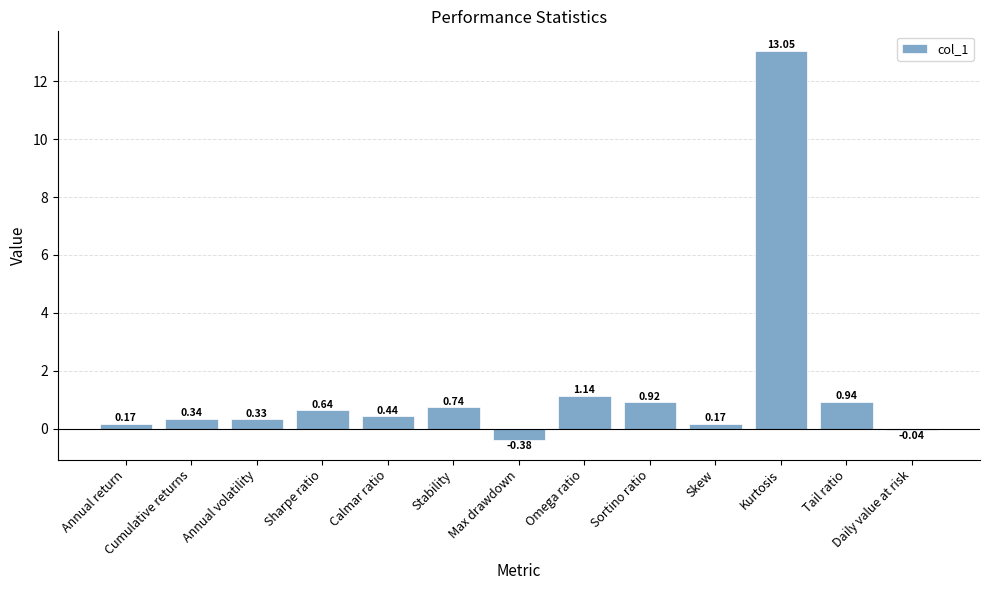

Which category has the highest value across all series?

Kurtosis